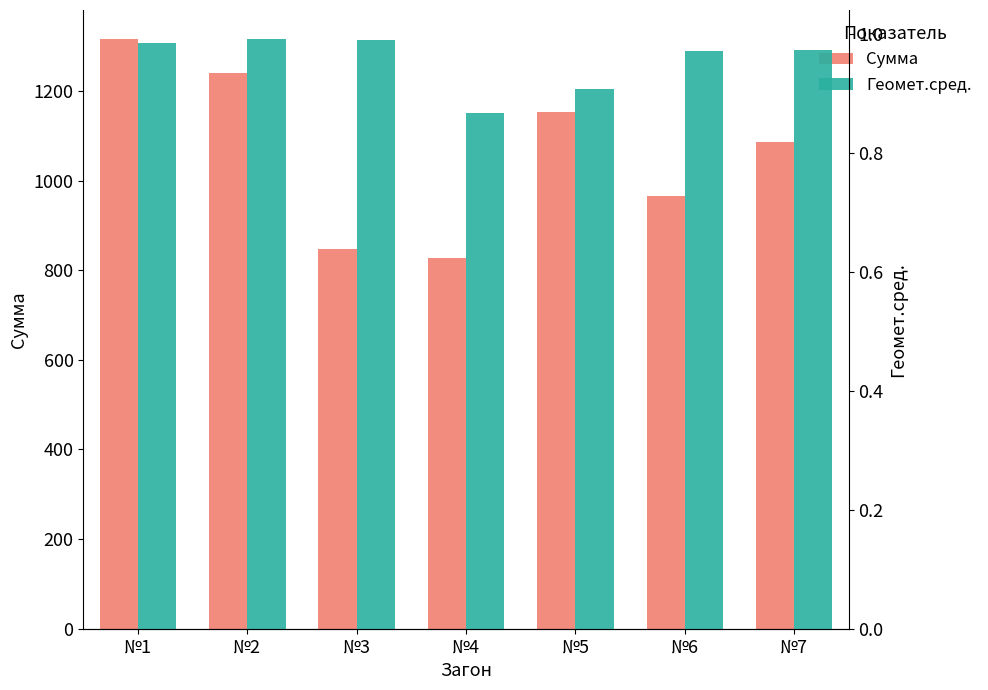

What is the value of the Сумма bar at the 3rd from the left?

848.2